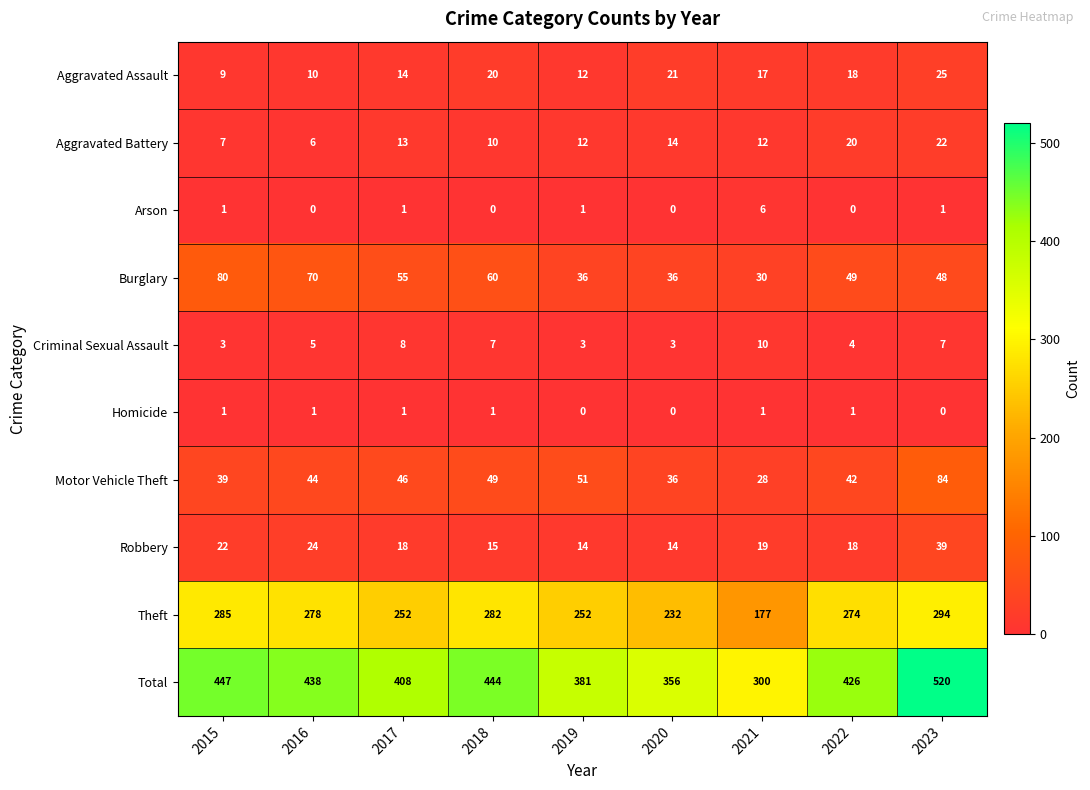

What is the total value across all series at 2019?

762